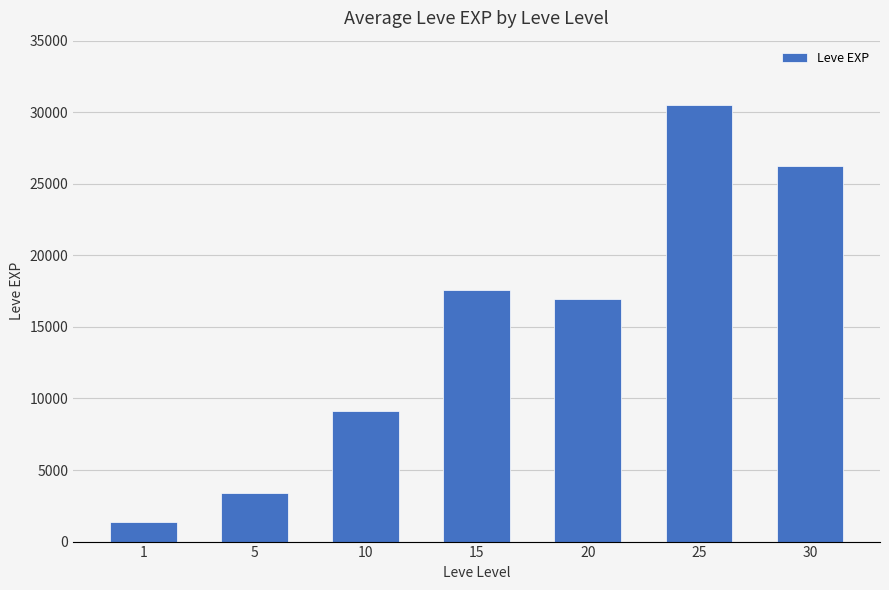

Which category has the highest value across all series?

25